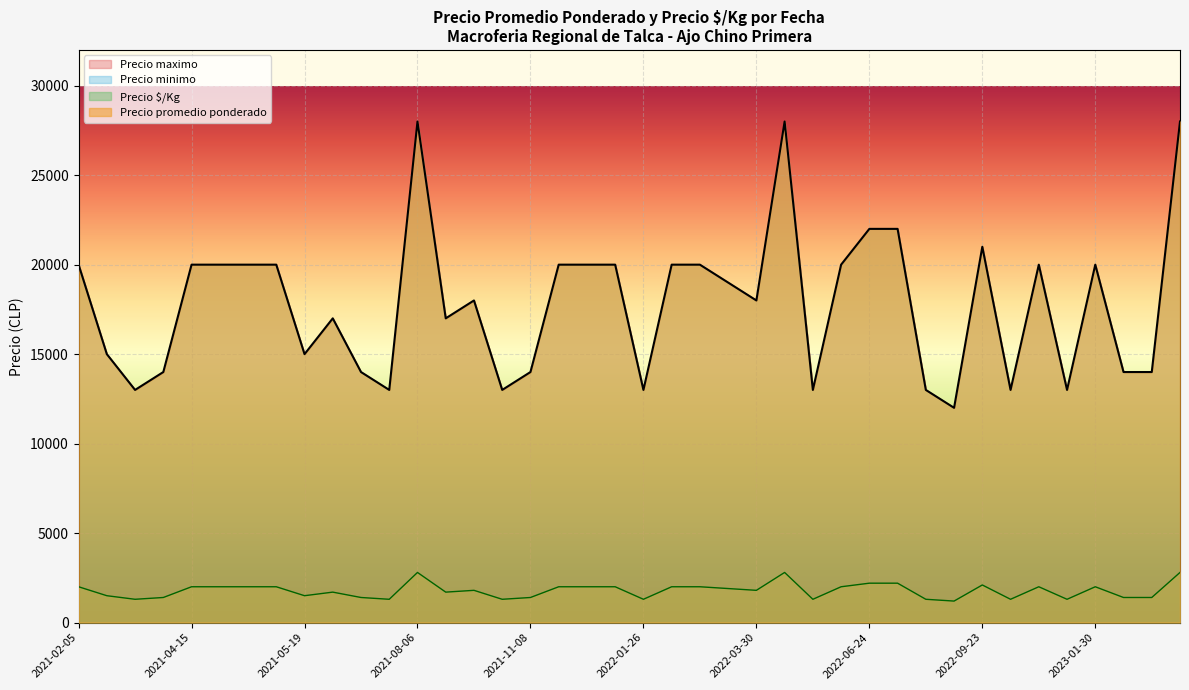

The value of Precio promedio ponderado at 2022-12-15 is 7944. True or false?

False